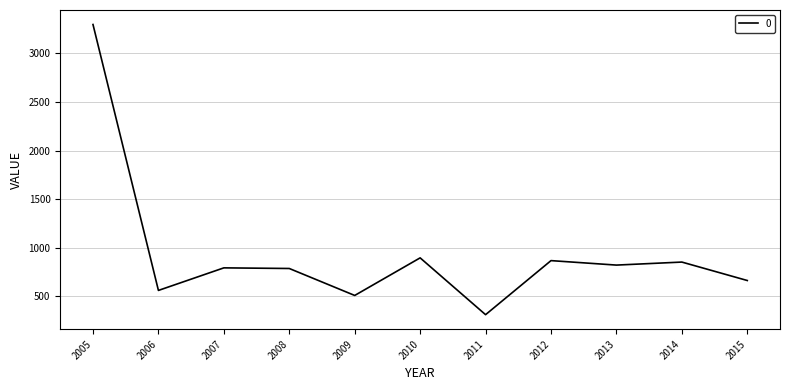

The value at 2012 is 866.1. True or false?

True